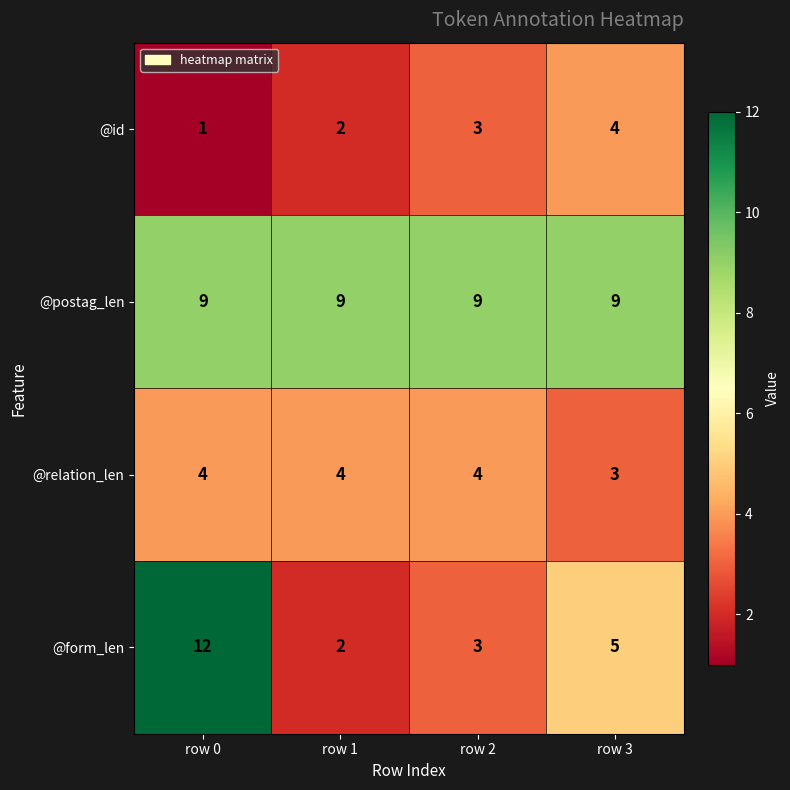

Which series has the widest spread of values?

@form_len